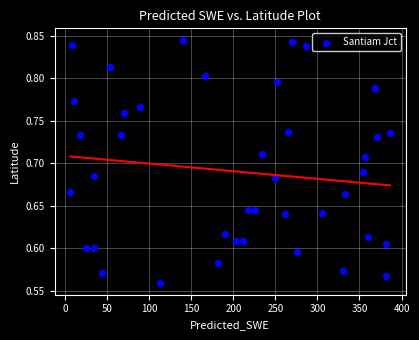

What is the range of X values (max minus min)?

379.8